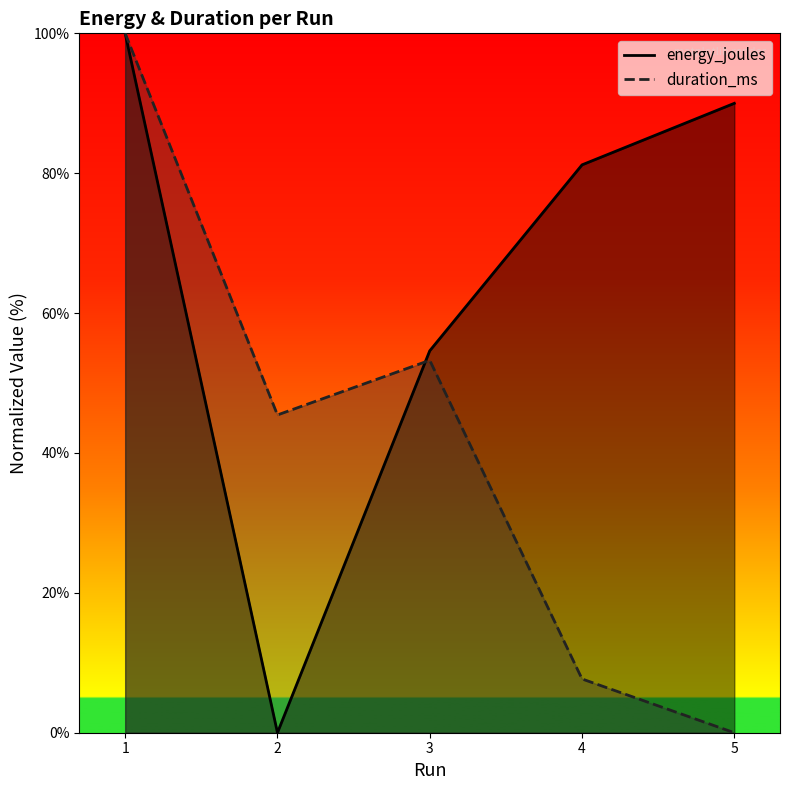

In duration_ms, how many points are higher than both neighbors (excluding endpoints)?

1